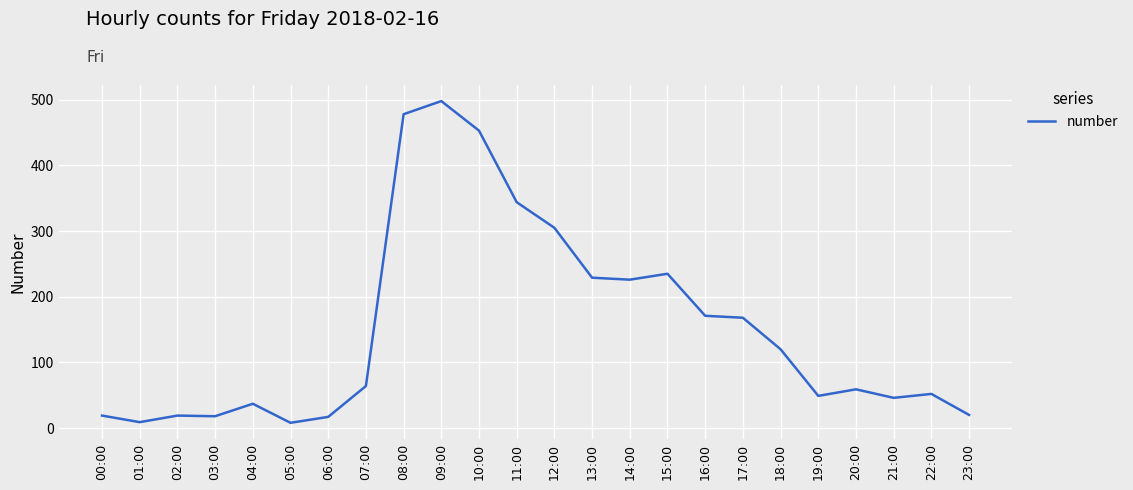

What is the ratio of the value at 20:00 to the value at 02:00?

3.1